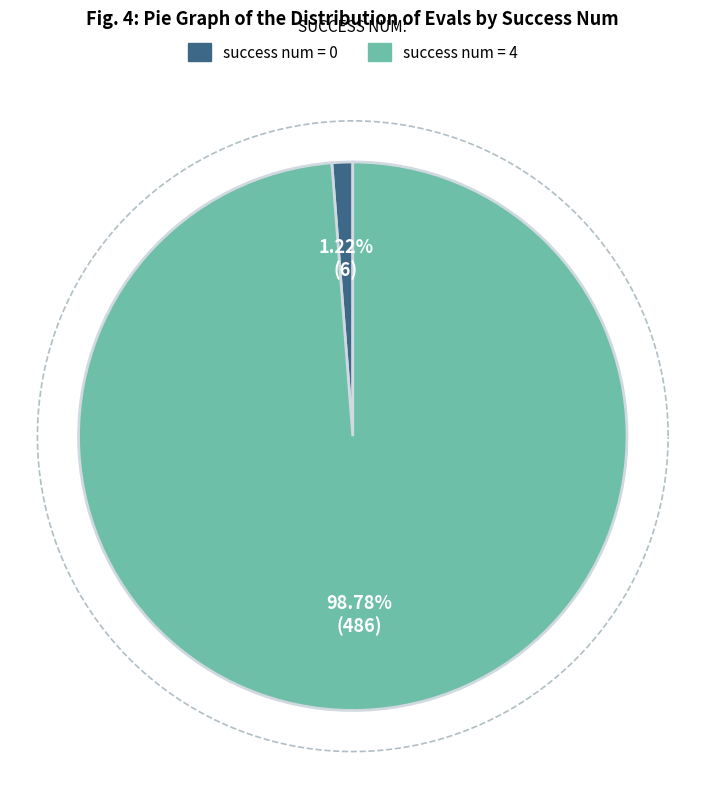

Which slice is the largest?

4